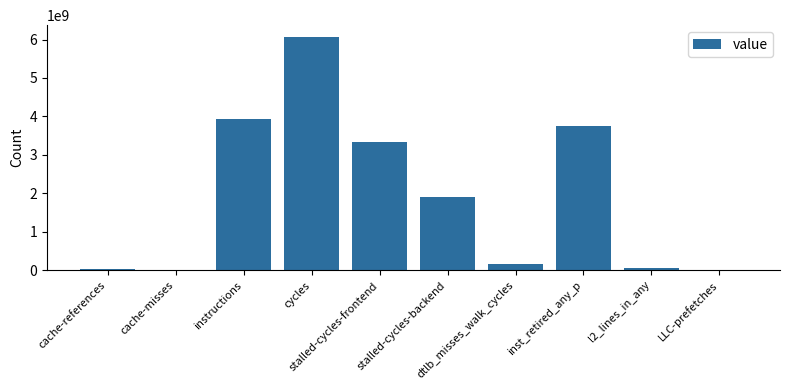

What is the greatest value displayed?

6069369405